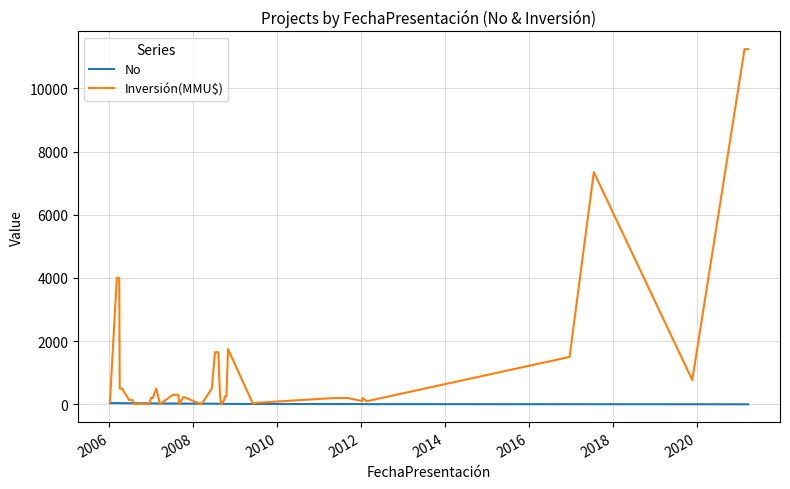

At how many categories does at least one series exceed 3444?

5